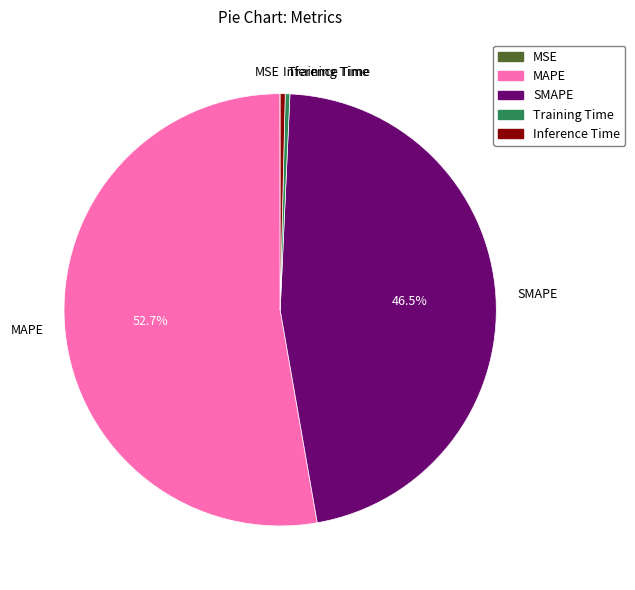

Which category accounts for the majority?

MAPE